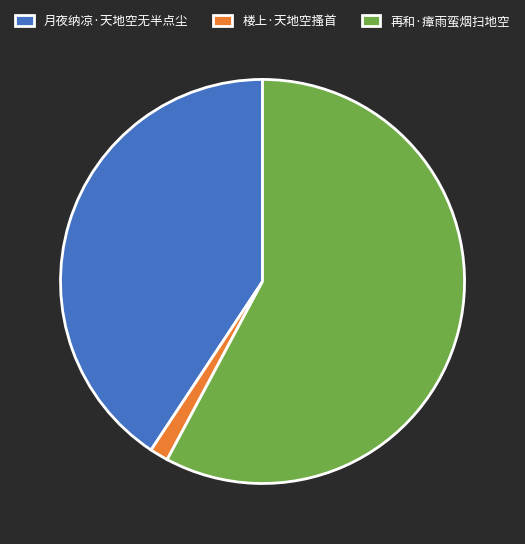

The 月夜纳凉·天地空无半点尘 slice represents 46% of the pie. True or false?

False